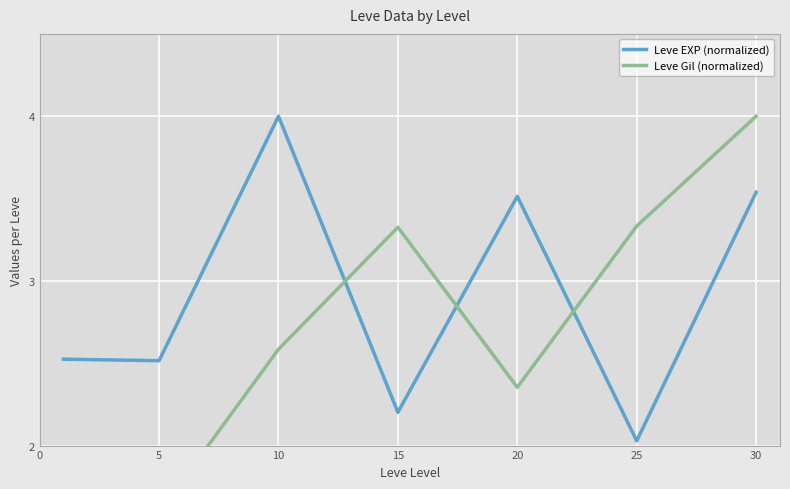

What is the value of the Leve Gil (normalized) point at the 5th from the left?

2.4